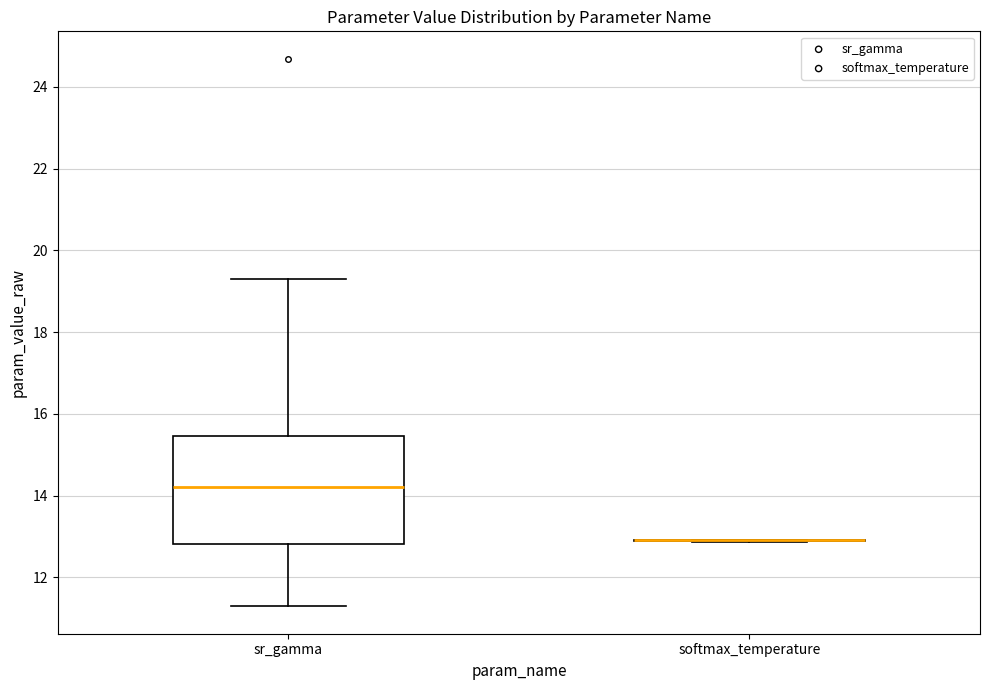

Where does the median line of the box for sr_gamma sit on the y-axis? The values are not printed on the chart, so give them approximately, as read against the axis.

14.2